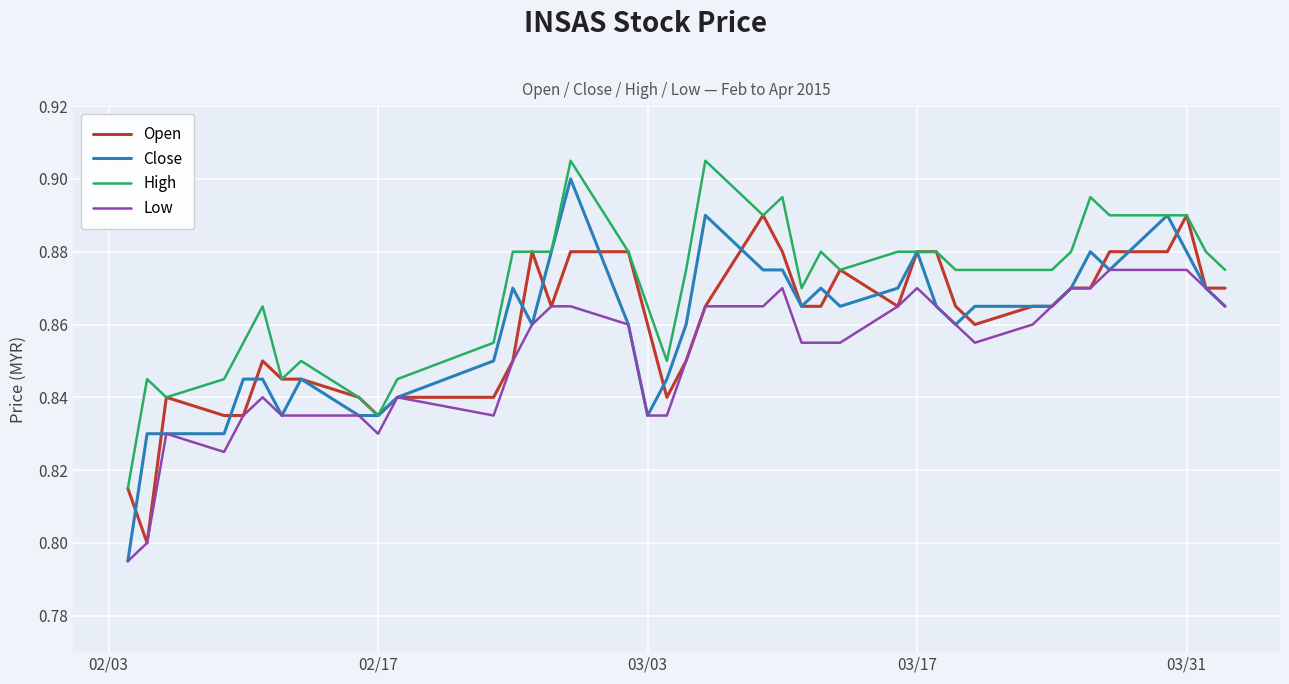

Which series has the widest spread of values?

Close